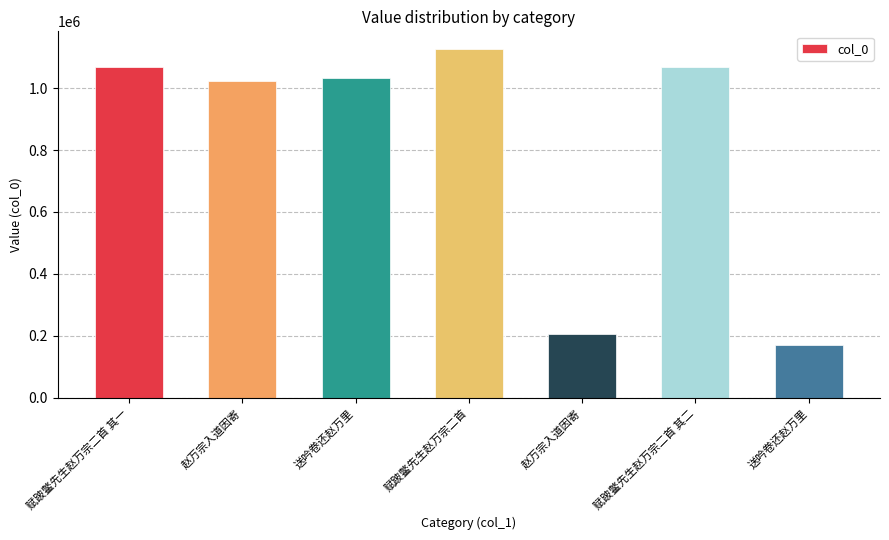

Are the bars horizontal?

No